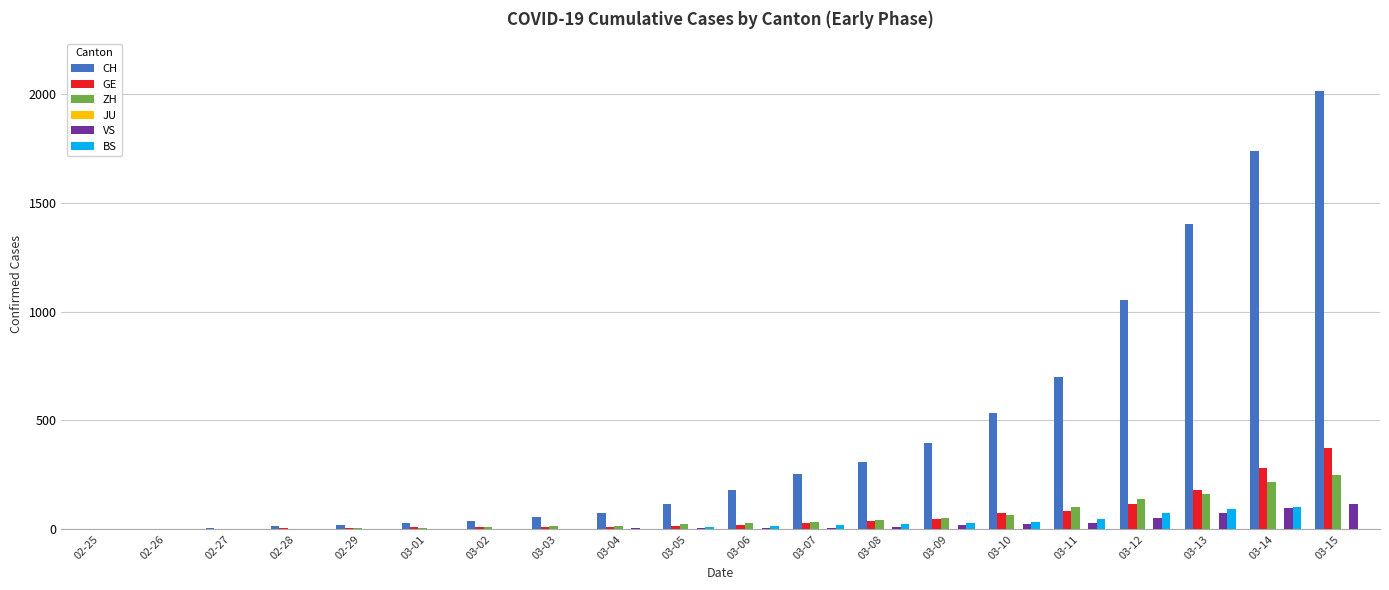

Which category has the highest value in the GE series?

03-15